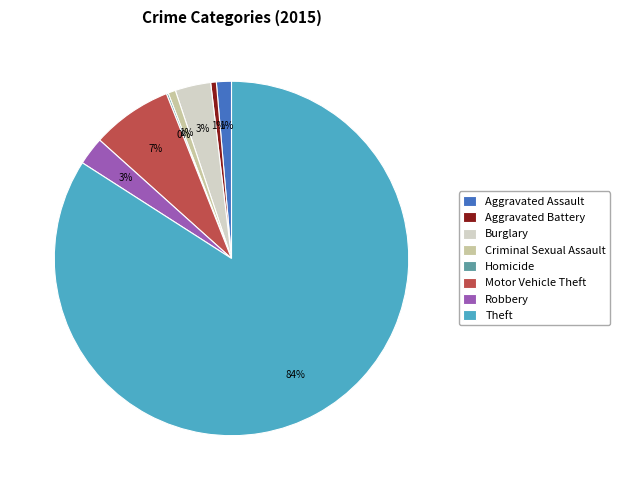

Which slice is the largest?

Theft